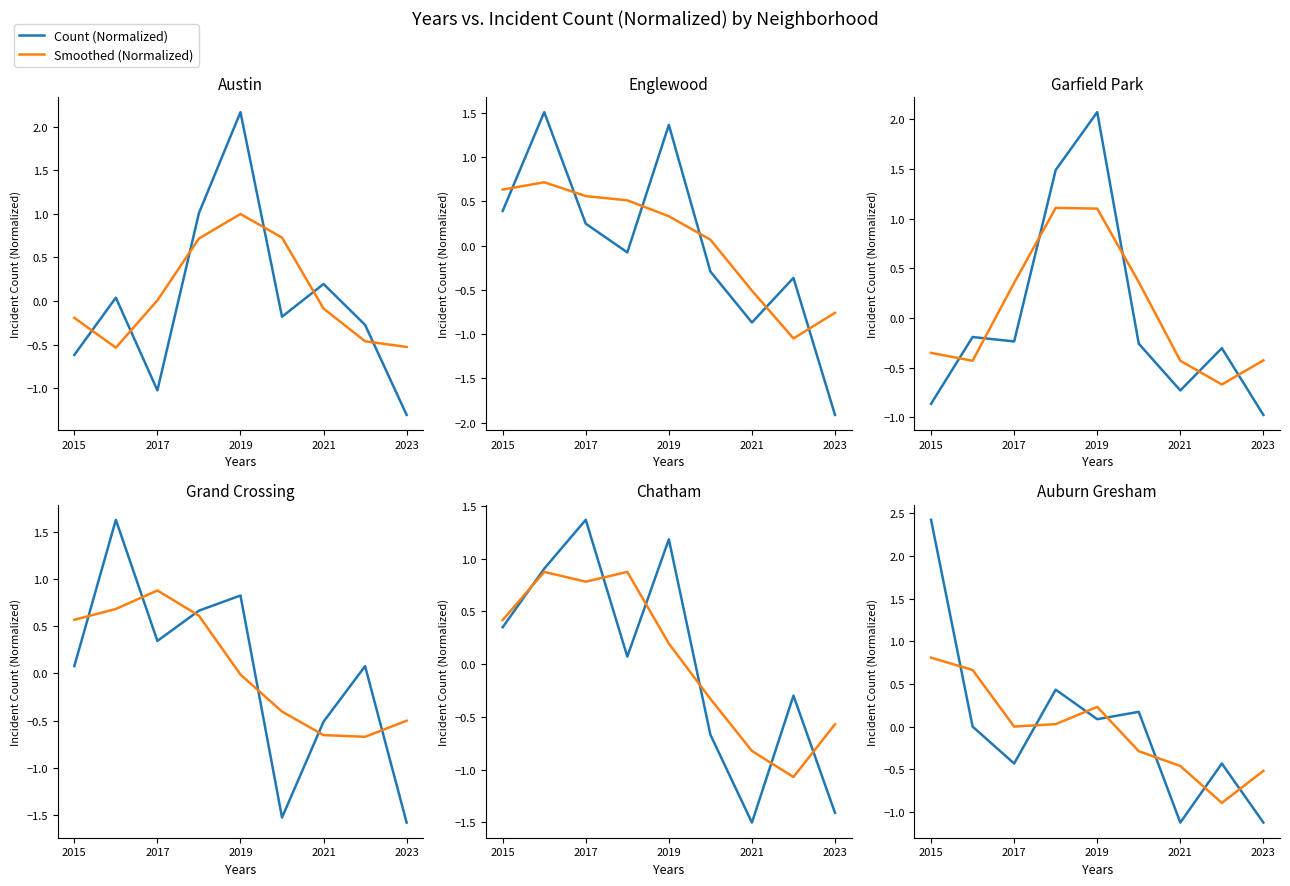

Which series changed the most between 2017 and 2021?

Count (Normalized)